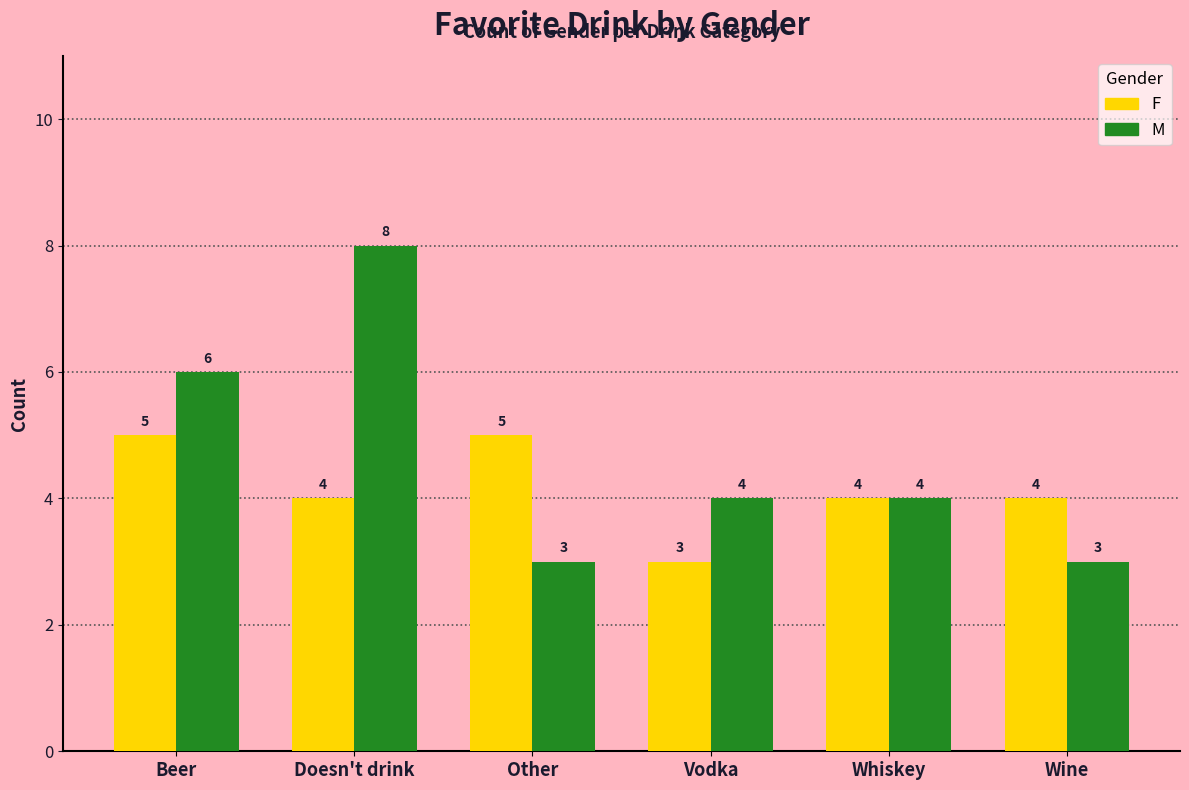

Reading right to left, list all the values displayed in this chart.

F: 4	4	3	5	4	5
M: 3	4	4	3	8	6